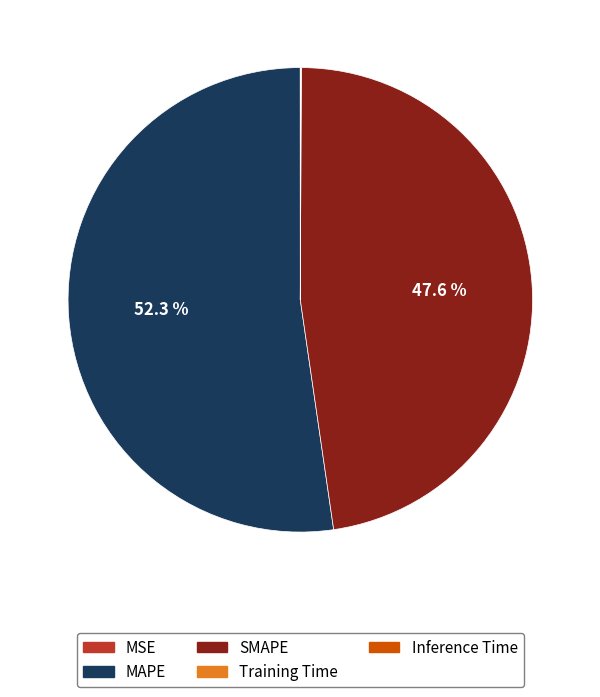

To the nearest percent, what portion does MAPE represent?

52%